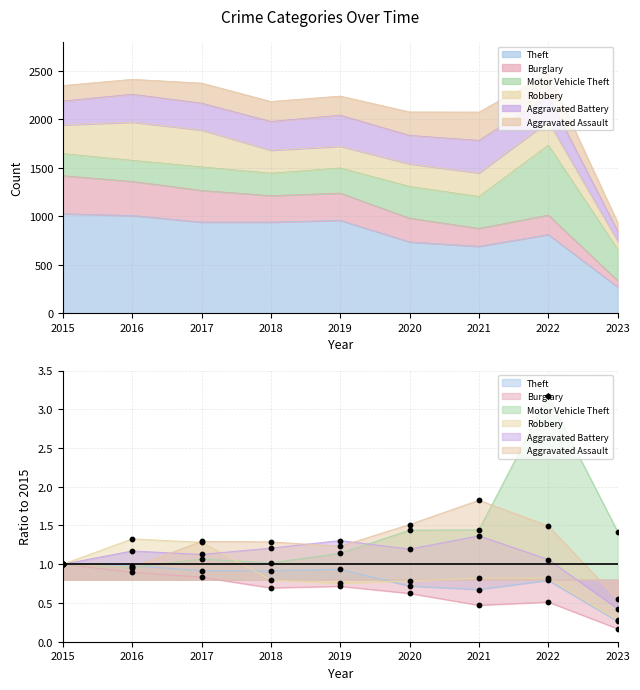

At how many categories does at least one series exceed 342?

8